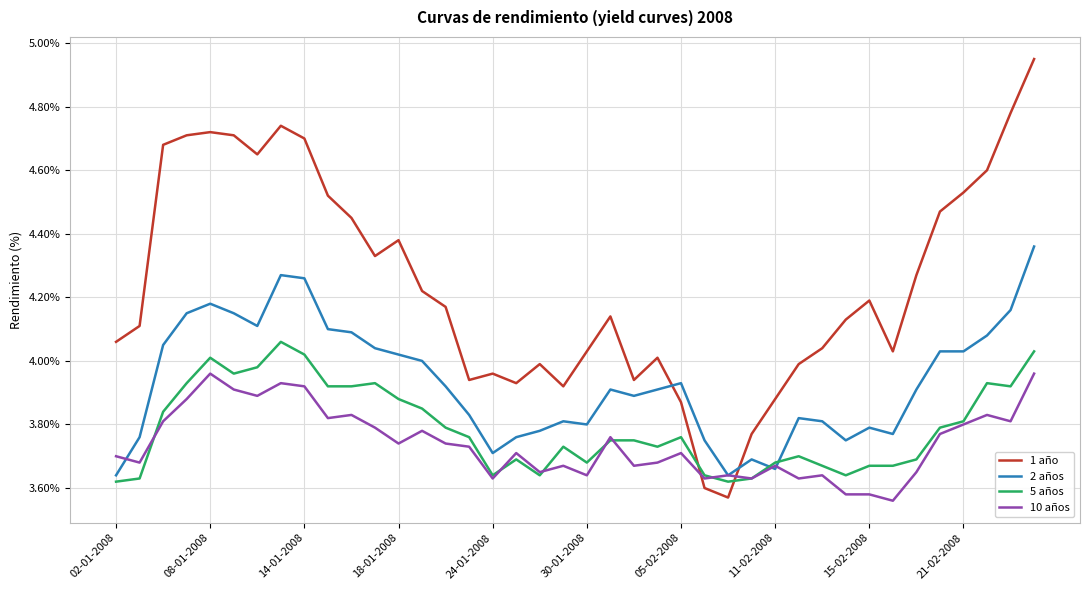

Does the chart have visible grid lines?

Yes